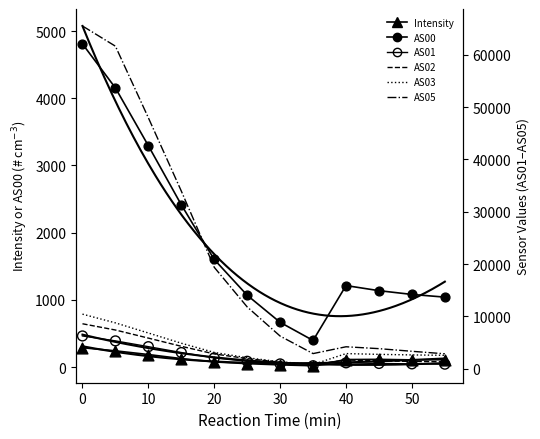

Which series reaches the maximum Y coordinate?

AS05